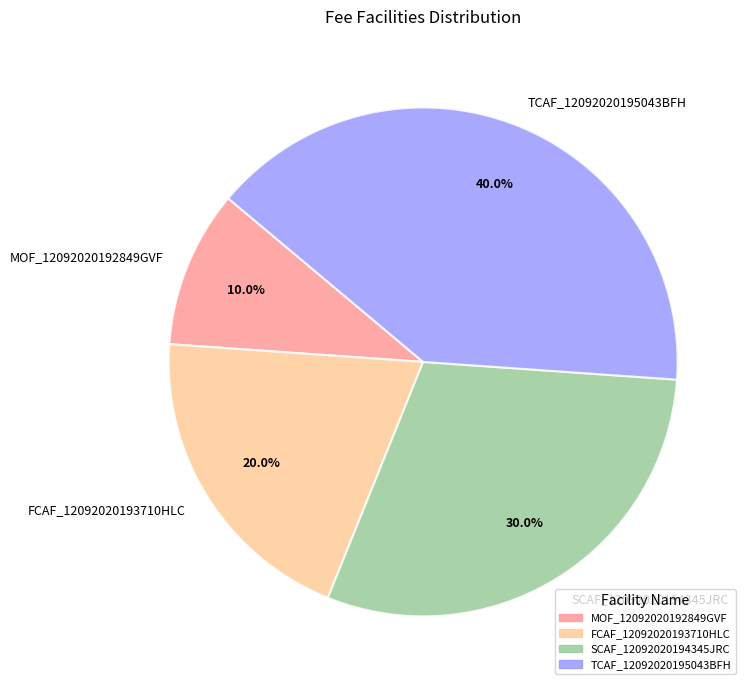

To the nearest percent, what is the combined percentage of MOF_12092020192849GVF and TCAF_12092020195043BFH?

50%